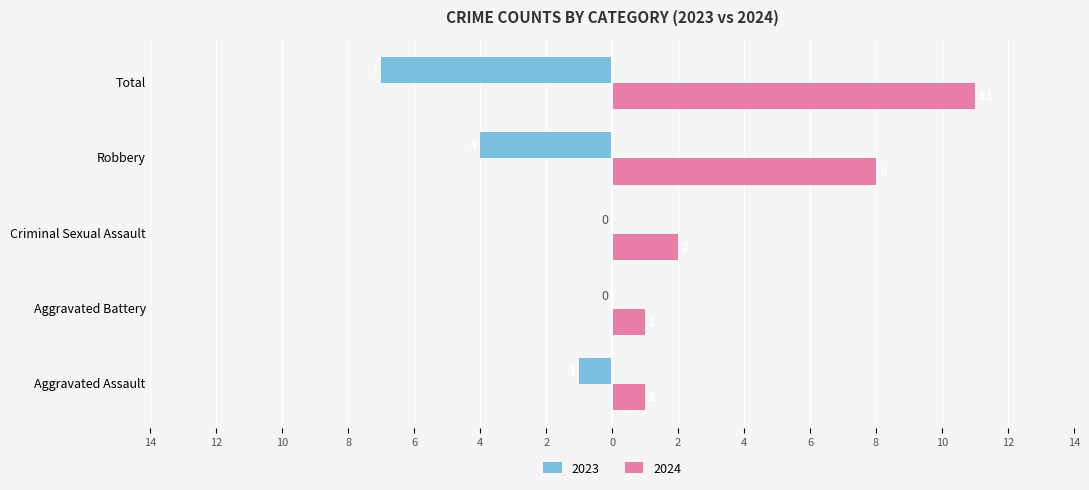

The 2024 series shows 8 at Robbery. True or false?

True